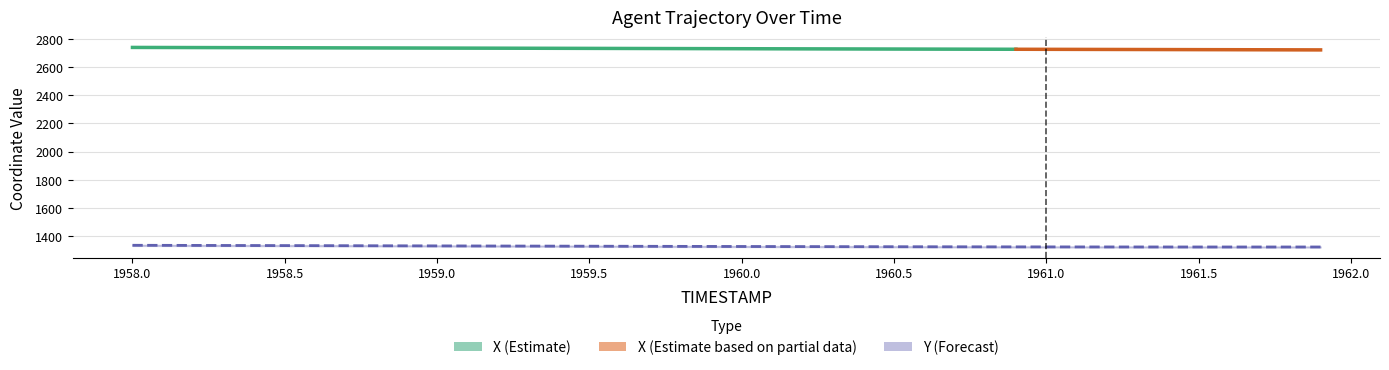

What is the smallest value displayed?

1325.2